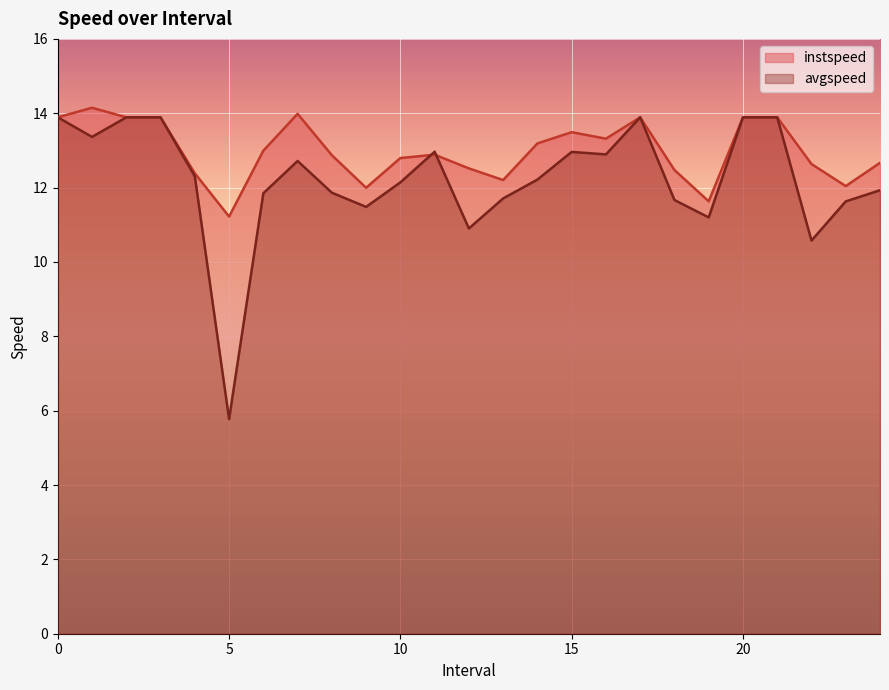

How many values in the instspeed series exceed 12?

22